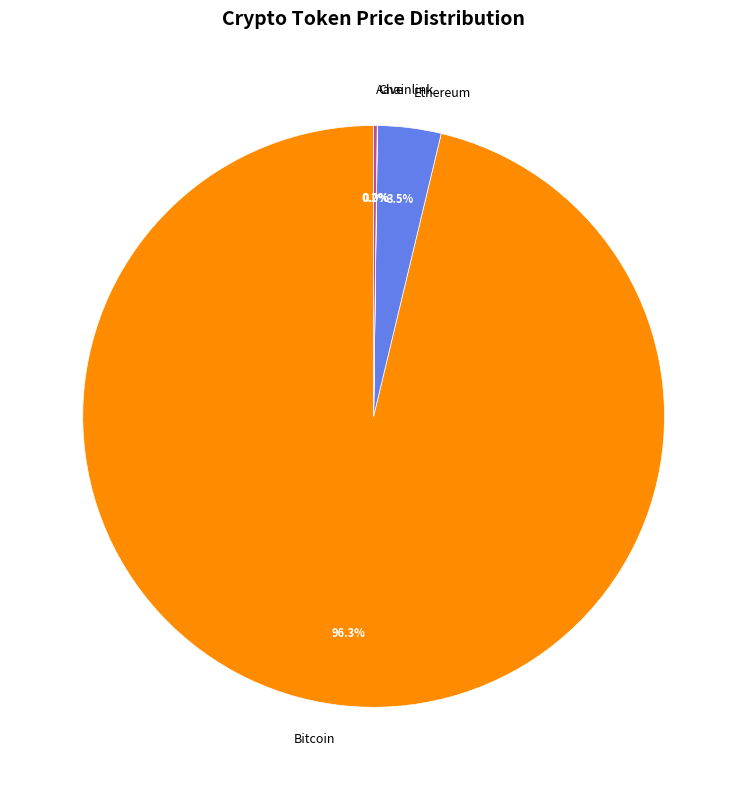

What percentage is NOT represented by Ethereum?

96.5%